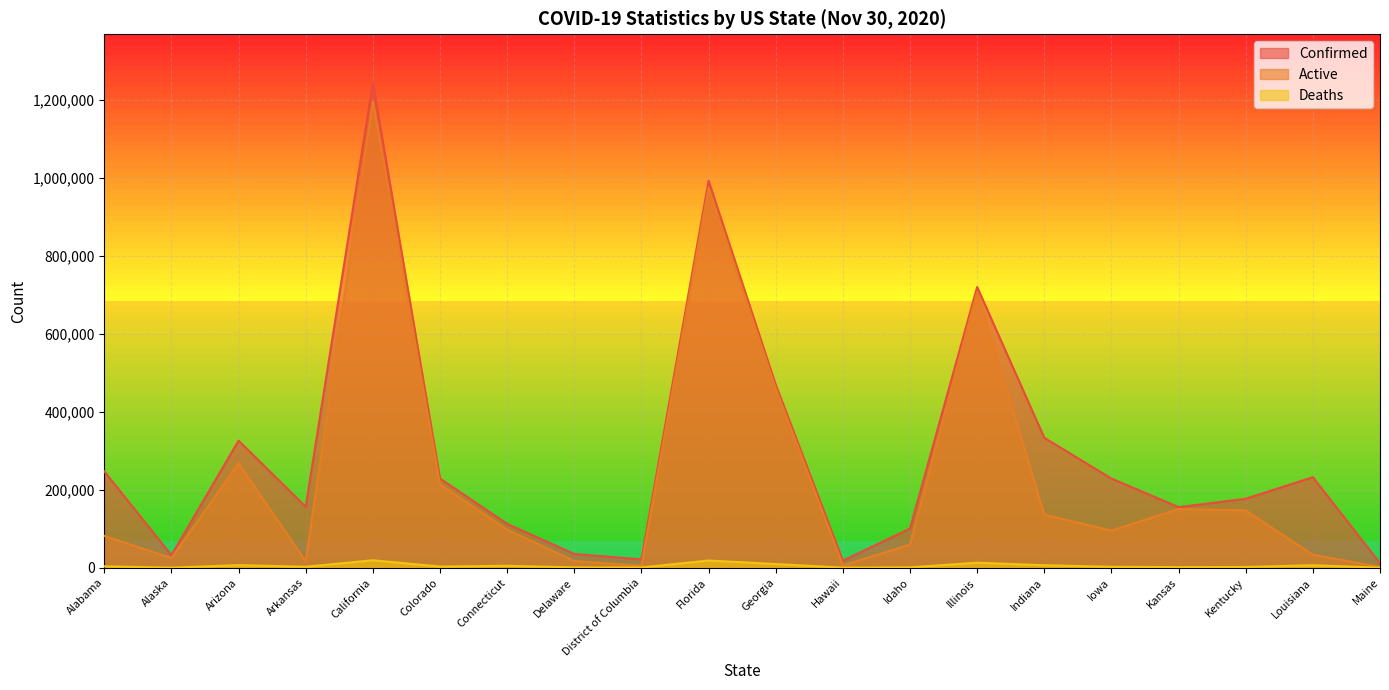

True or false: Active and Confirmed cross at least once.

False